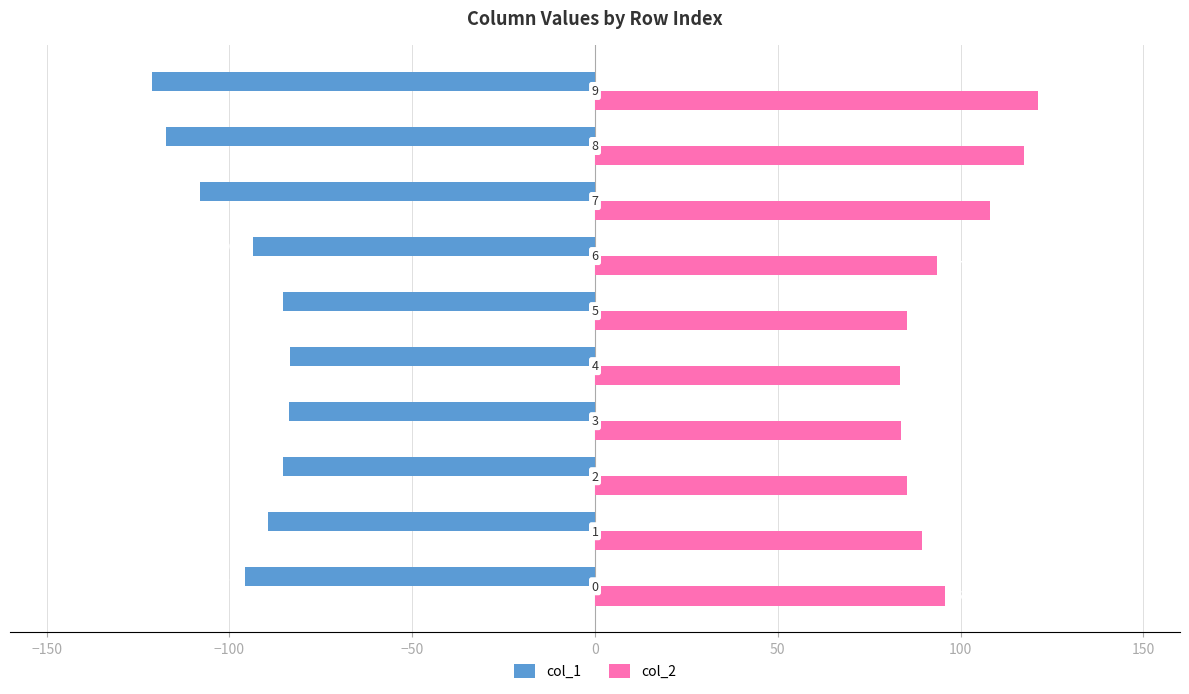

What are all the series names shown in the legend?

col_1, col_2